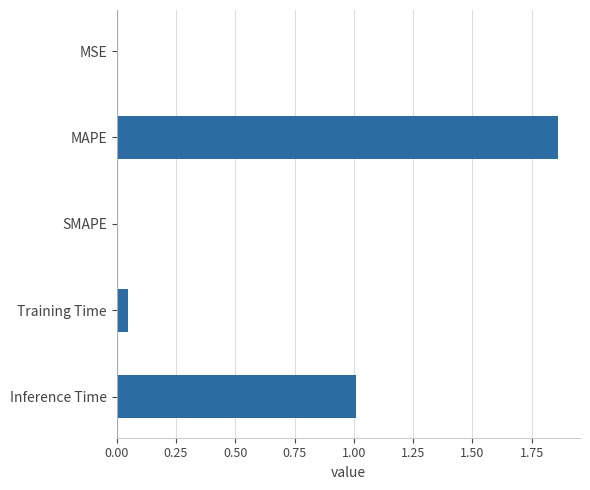

What is the sum of the values at SMAPE and Inference Time?

1.0